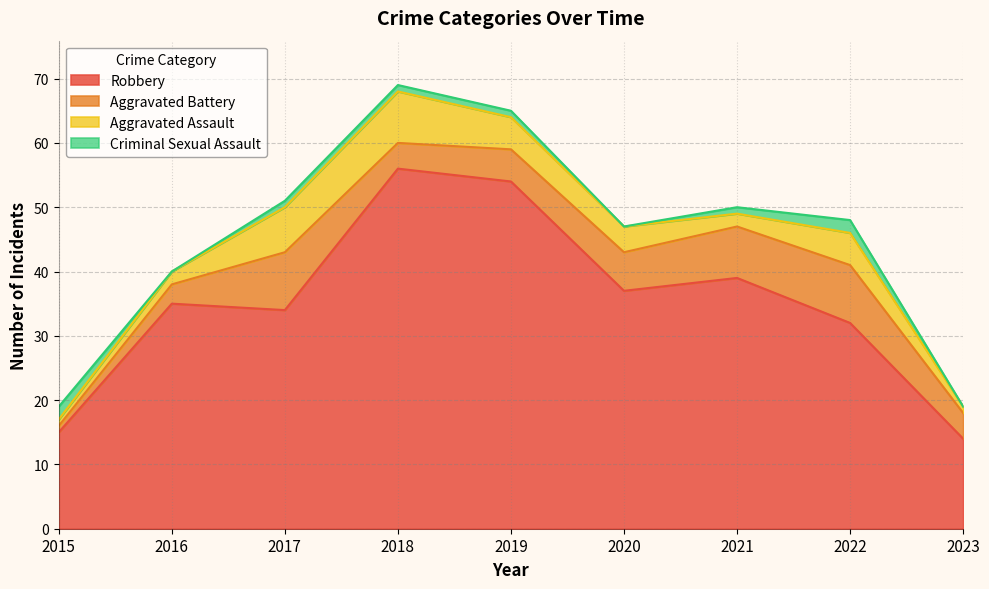

Where is Criminal Sexual Assault nearest to the value 1?

2017